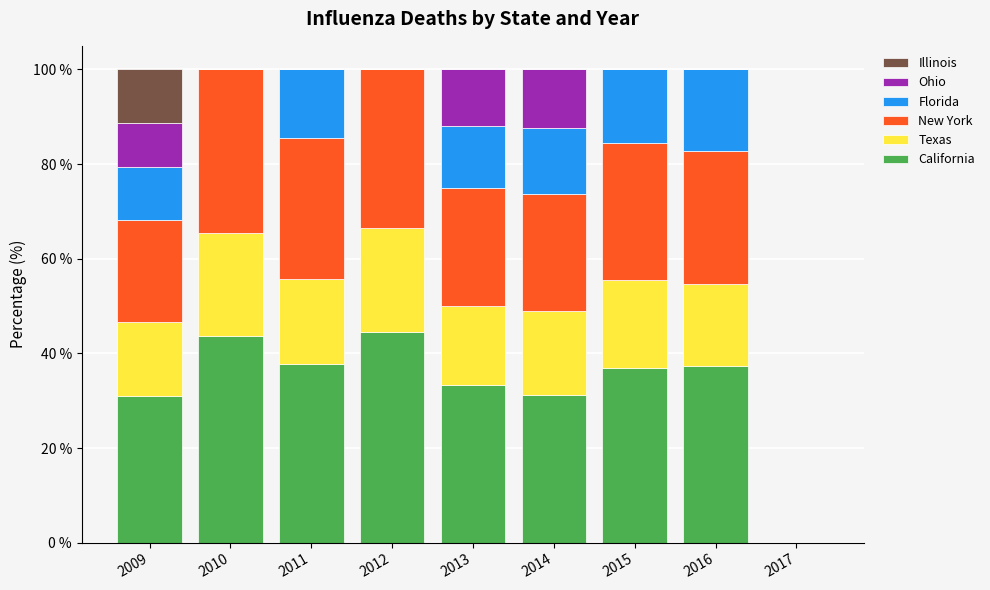

The California series shows 9.3 at 2009. True or false?

False